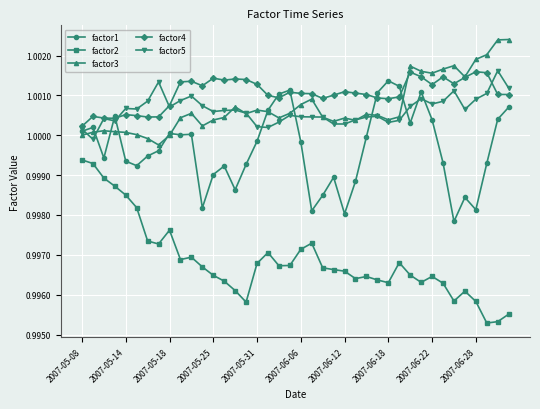

At how many categories does at least one series exceed 0?

40